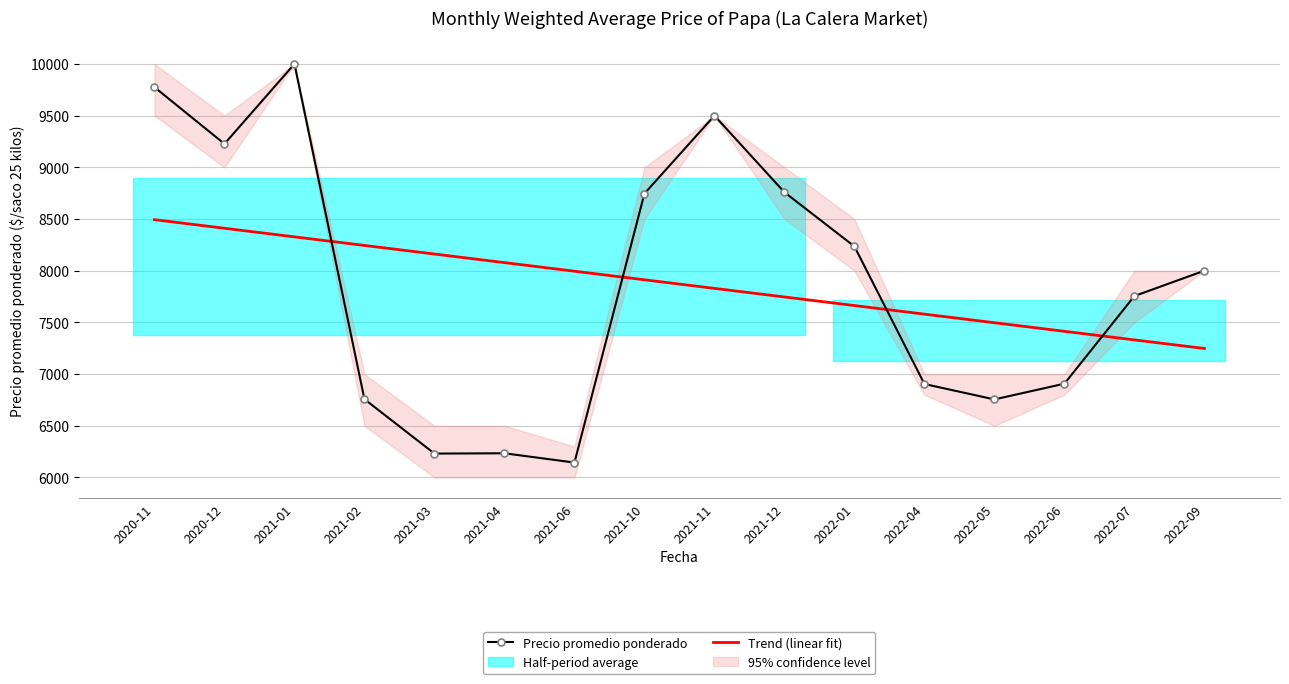

Reading right to left, what are all the values shown in this chart?

Precio promedio ponderado: 8000.0	7755.0	6907.0	6755.0	6904.0	8235.0	8759.0	9500.0	8746.0	6144.0	6234.0	6231.0	6757.0	10000.0	9227.0	9775.0
Trend (linear fit): 7247.5	7330.6	7413.7	7496.8	7579.8	7662.9	7746.0	7829.0	7912.1	7995.2	8078.2	8161.3	8244.4	8327.4	8410.5	8493.6